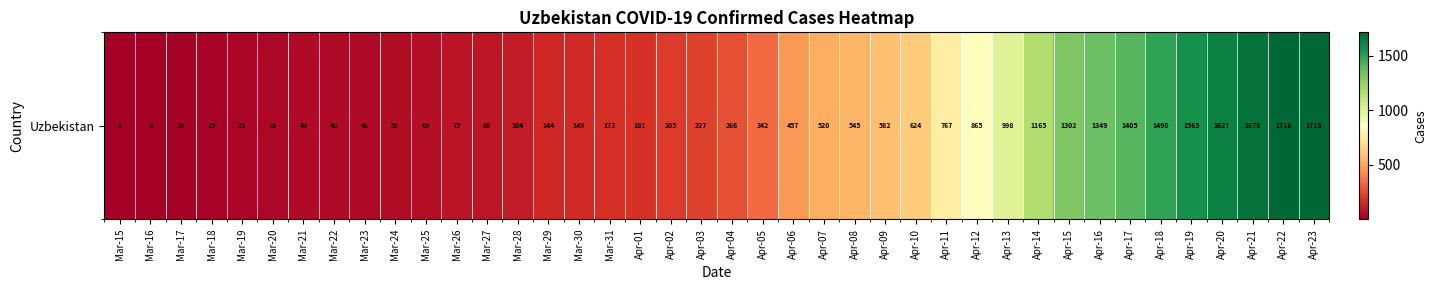

True or false: the data shows 293 at Apr-08.

False